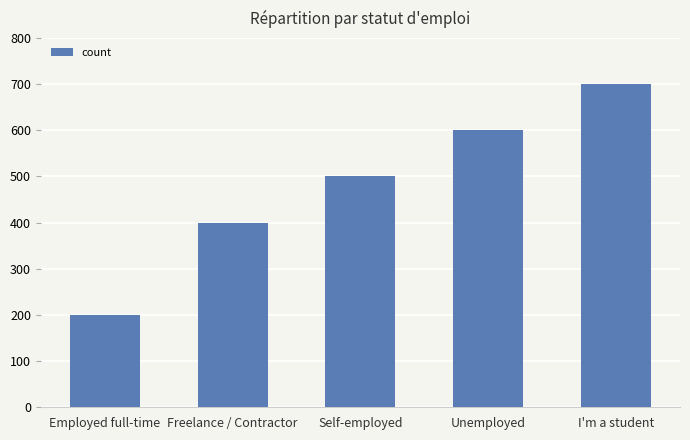

Which has a higher value, I'm a student or Freelance / Contractor?

I'm a student